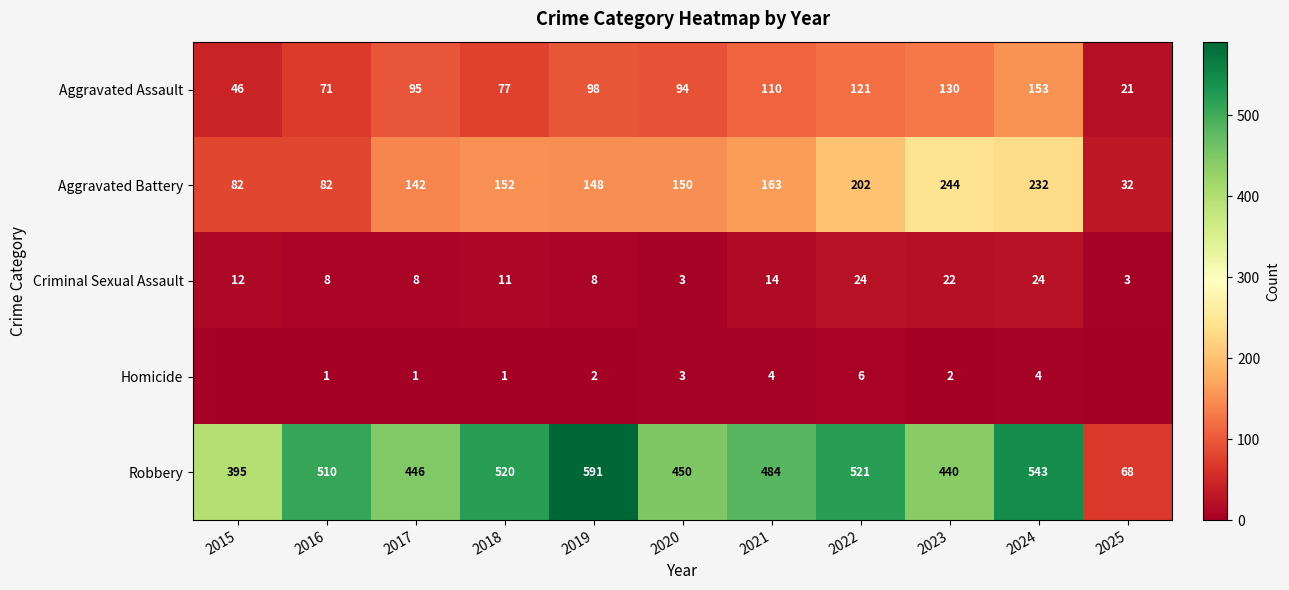

The Aggravated Assault series shows 157 at 2019. True or false?

False